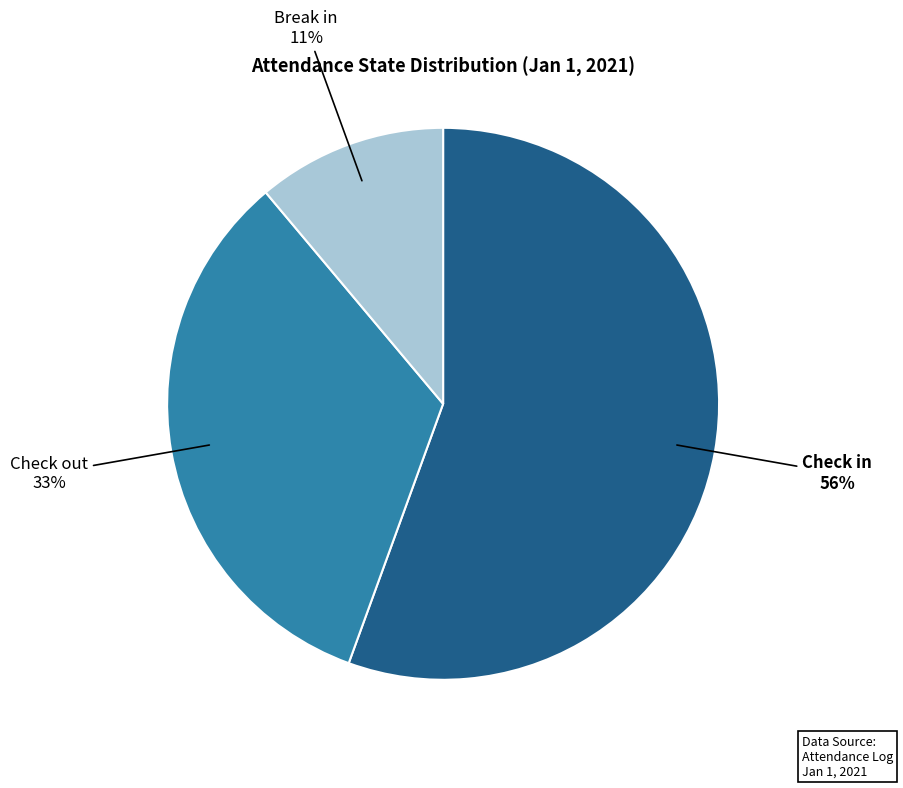

The Check out slice represents 20% of the pie. True or false?

False